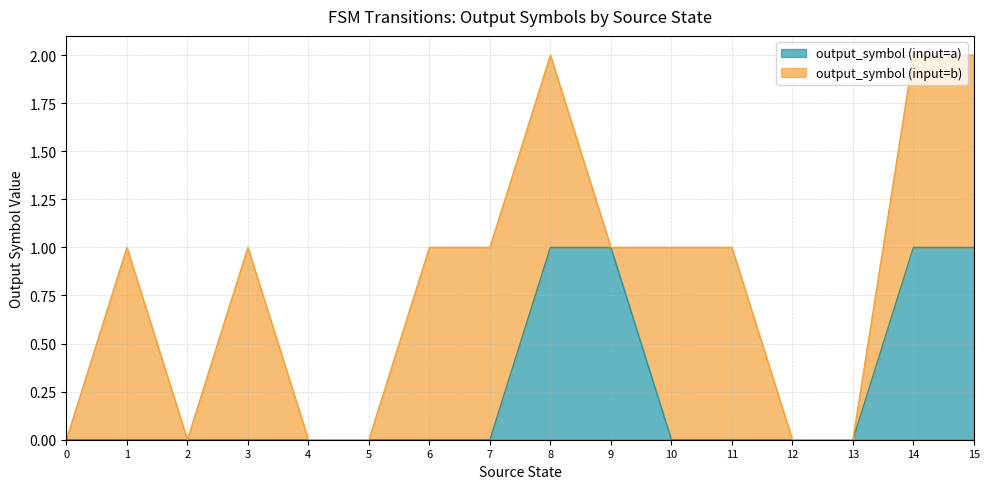

Does the chart have visible grid lines?

Yes